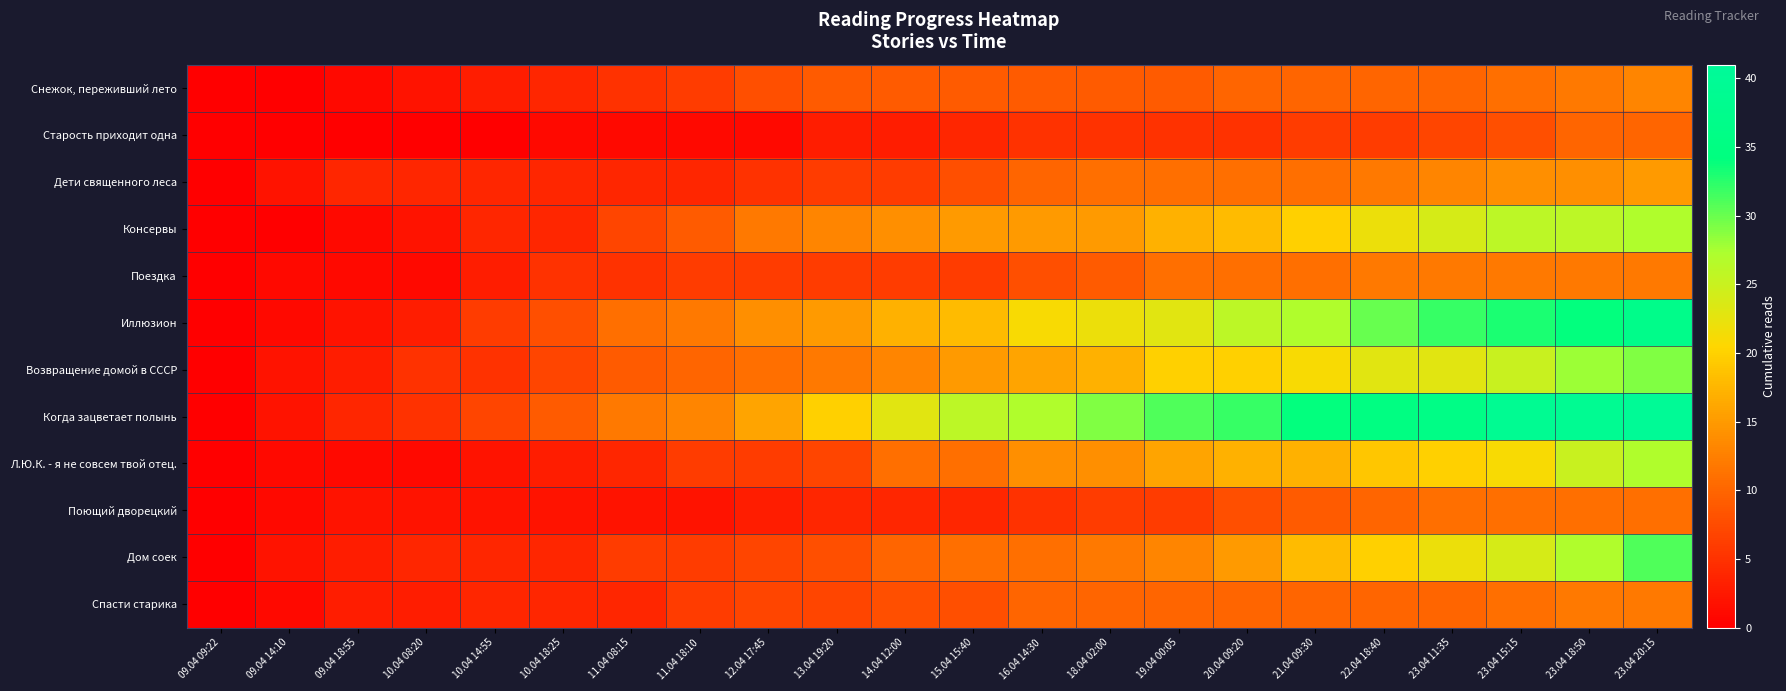

At which category is the sum across all series the highest?

23.04 20:15